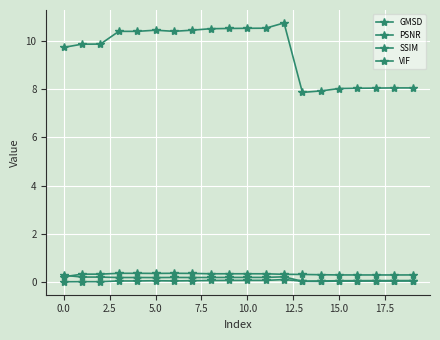

Is this an area chart (filled region under the line)?

No